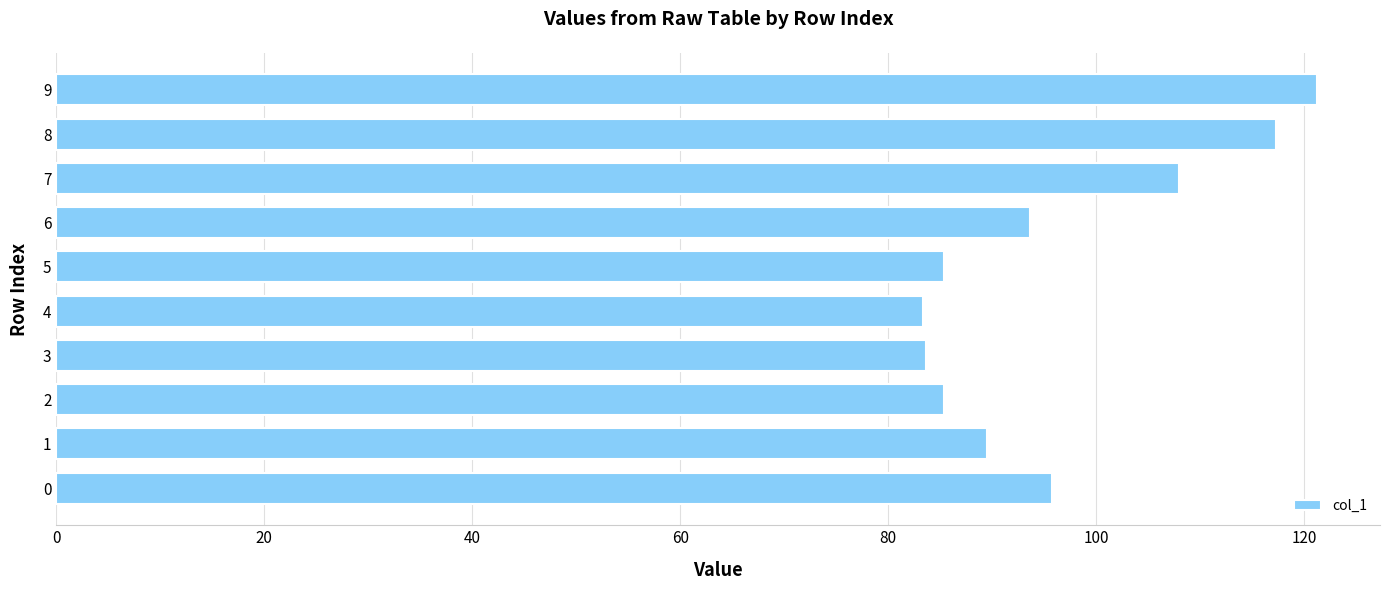

Is it true that the value at 0 is 95.8?

True